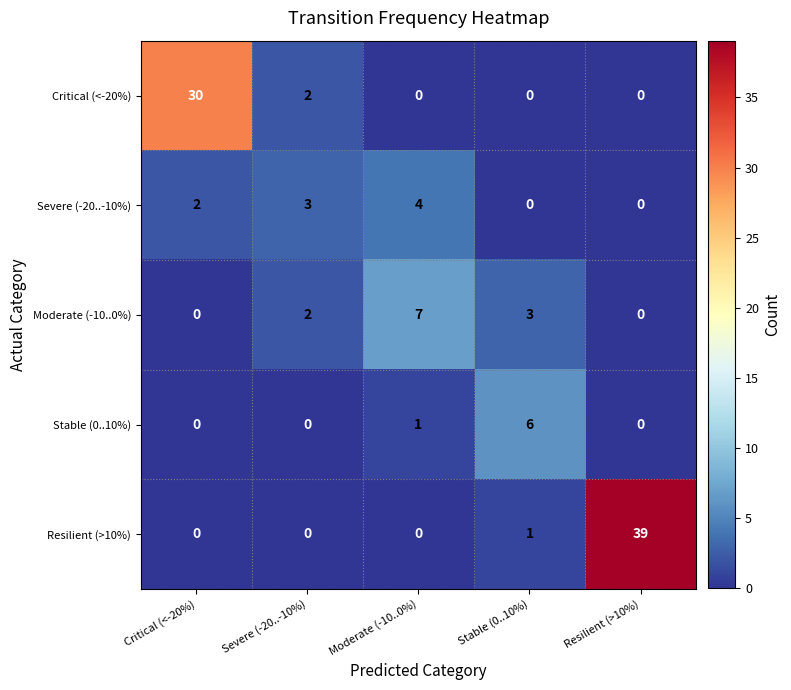

What is the total value across all series at Stable (0..10%)?

10